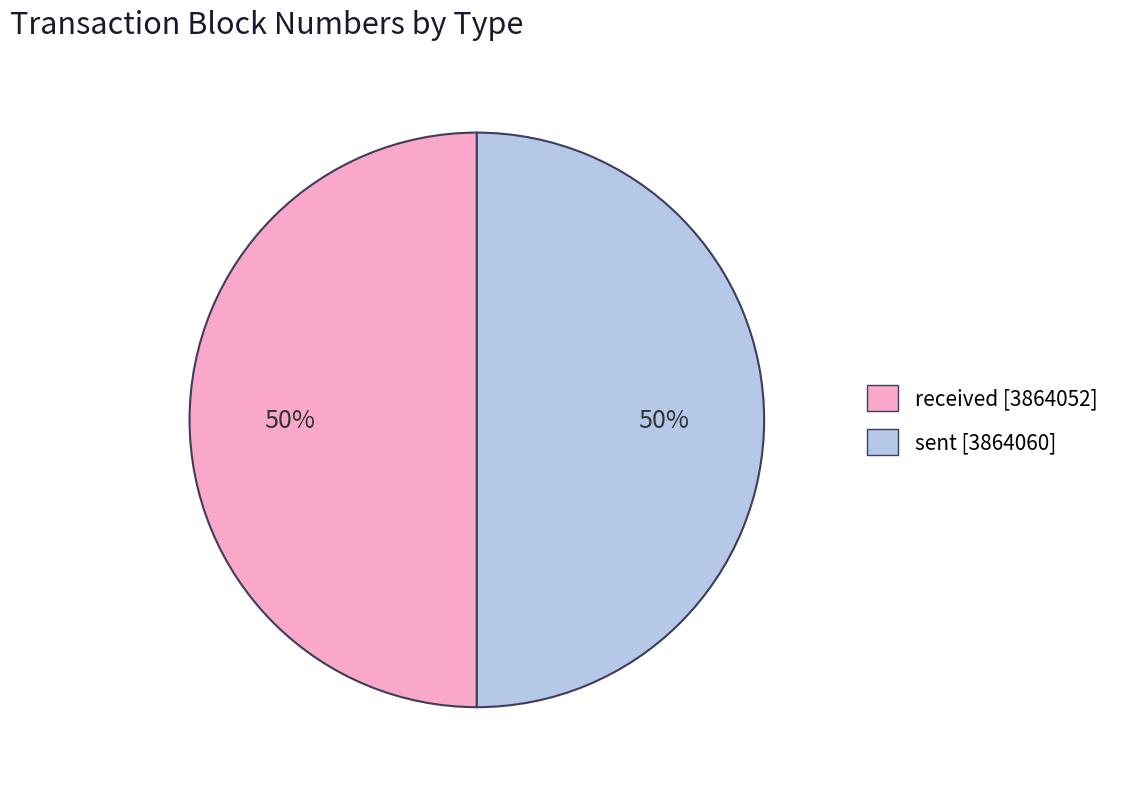

What percentage is the received slice, to the nearest percent?

50%